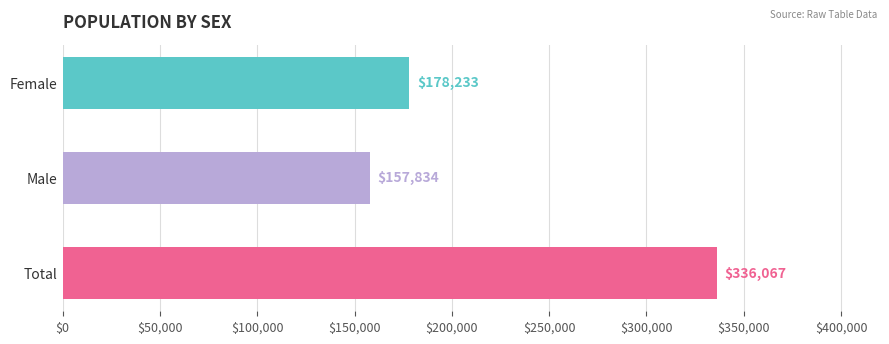

Is it true that the value at Female is 46928?

False